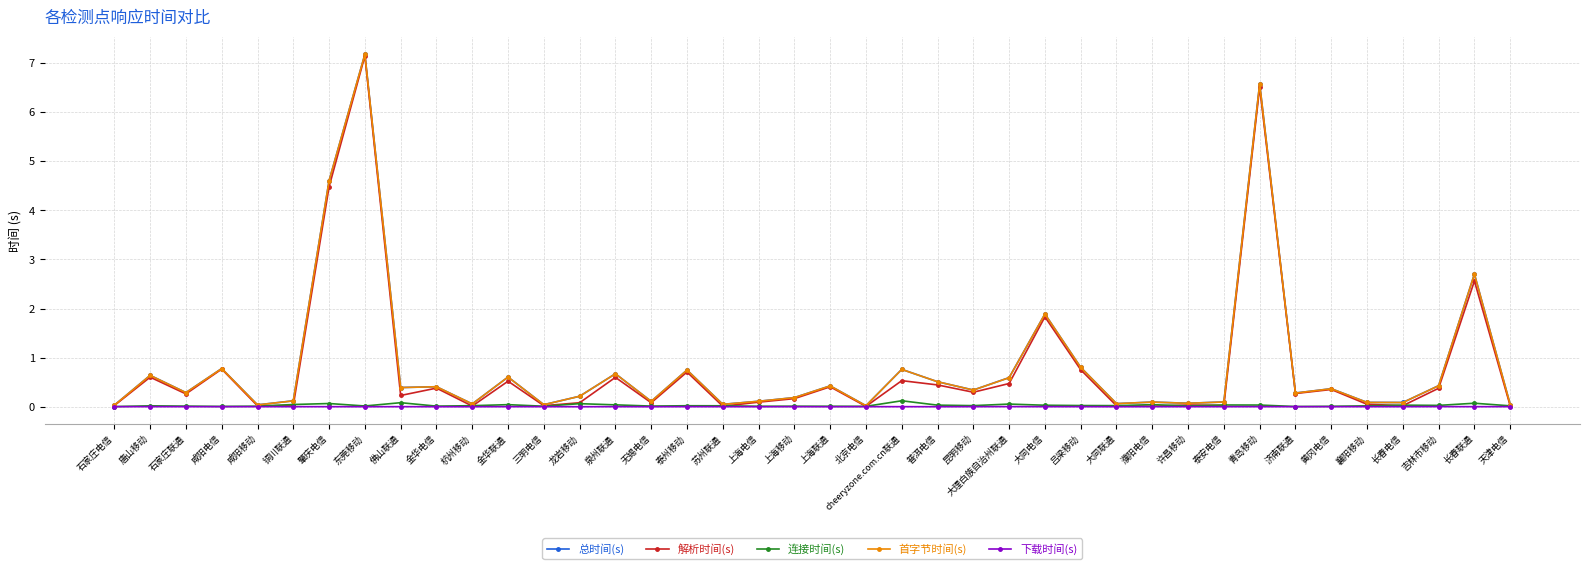

How many lines are shown in the chart?

5